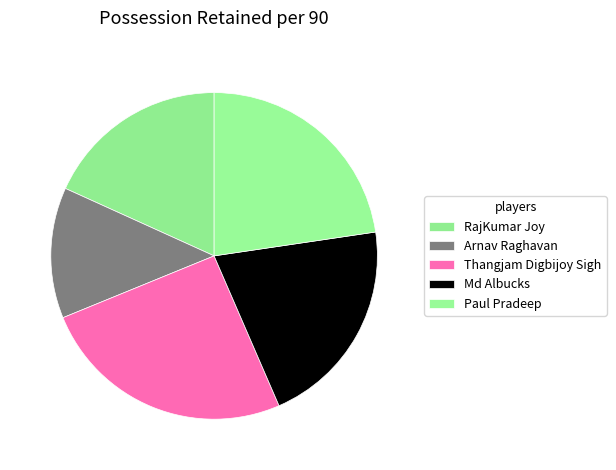

What is the ratio of the value at Paul Pradeep to the value at Arnav Raghavan?

1.7